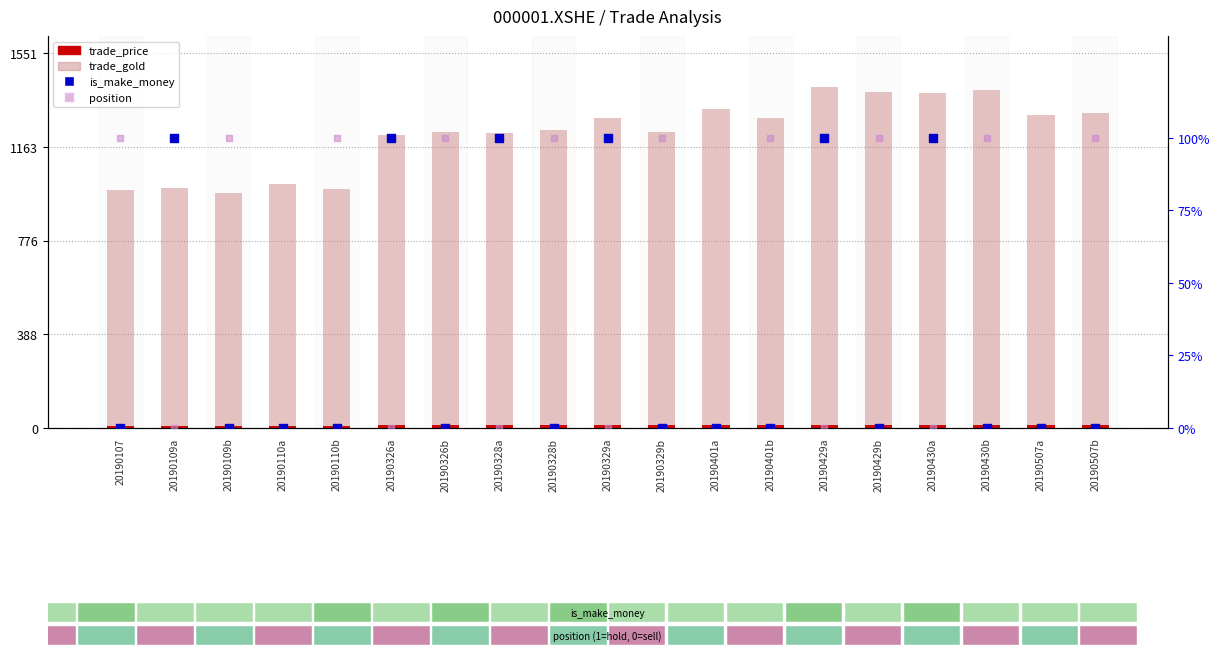

Which series contains the lowest Y value?

is_make_money